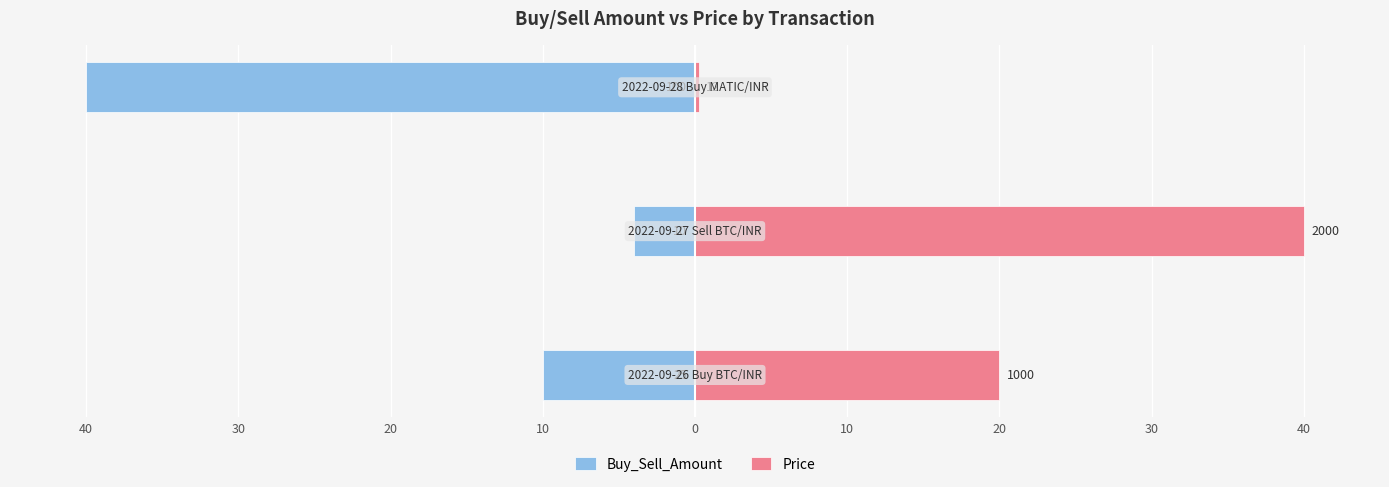

Rank the series at 20 from lowest to highest value.

Buy_Sell_Amount, Price